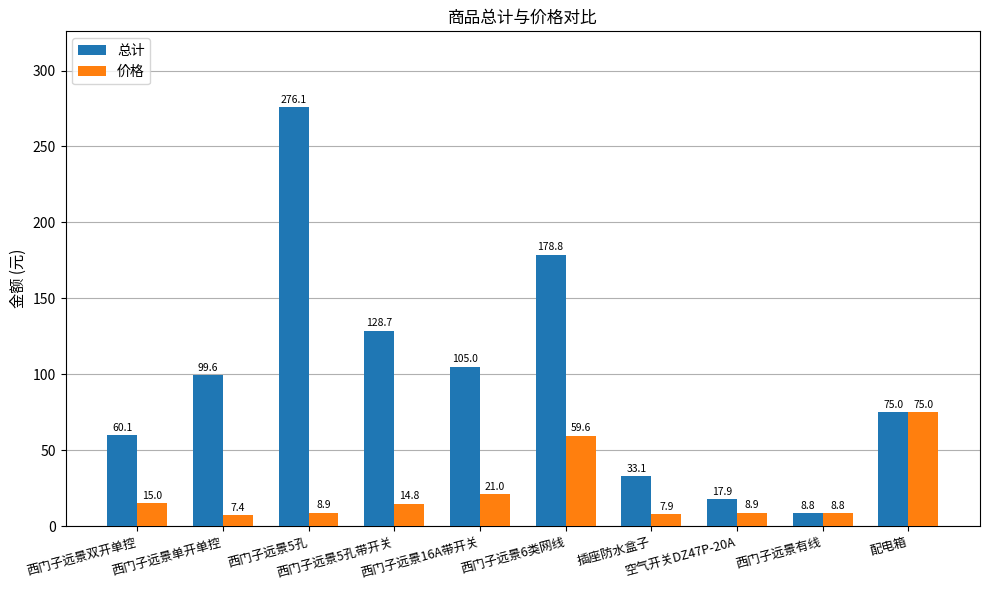

Where is 价格 nearest to the value 41?

西门子远景6类网线